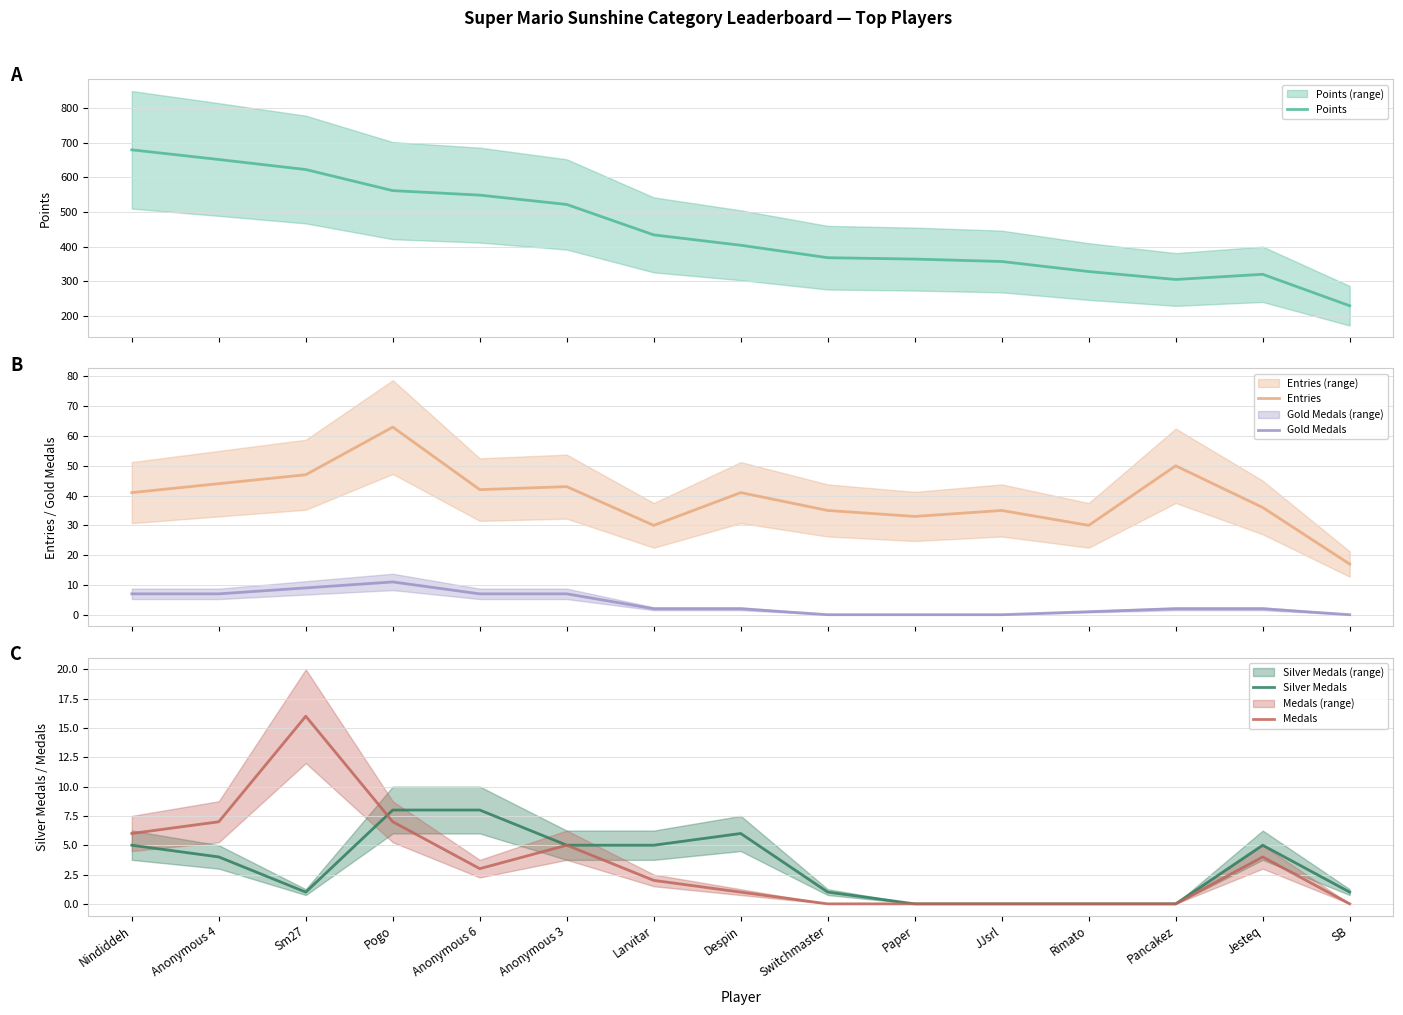

What is the label of the 10th point from the right?

Anonymous 3